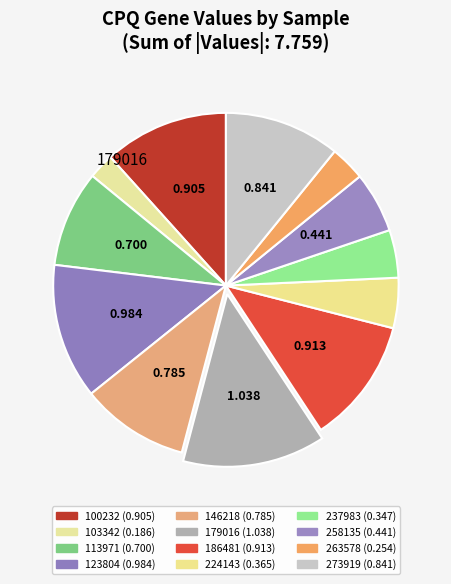

How many segments does this pie chart have?

12